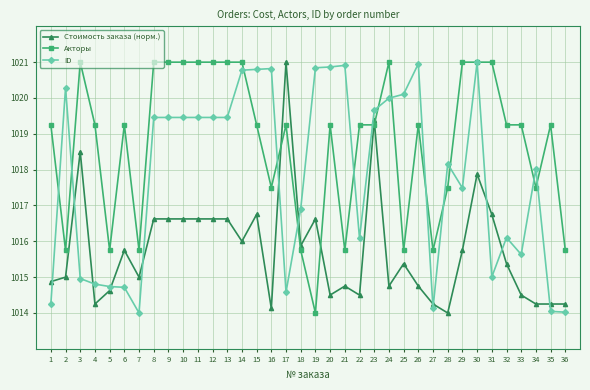

Read the ID value at 23.

1019.7